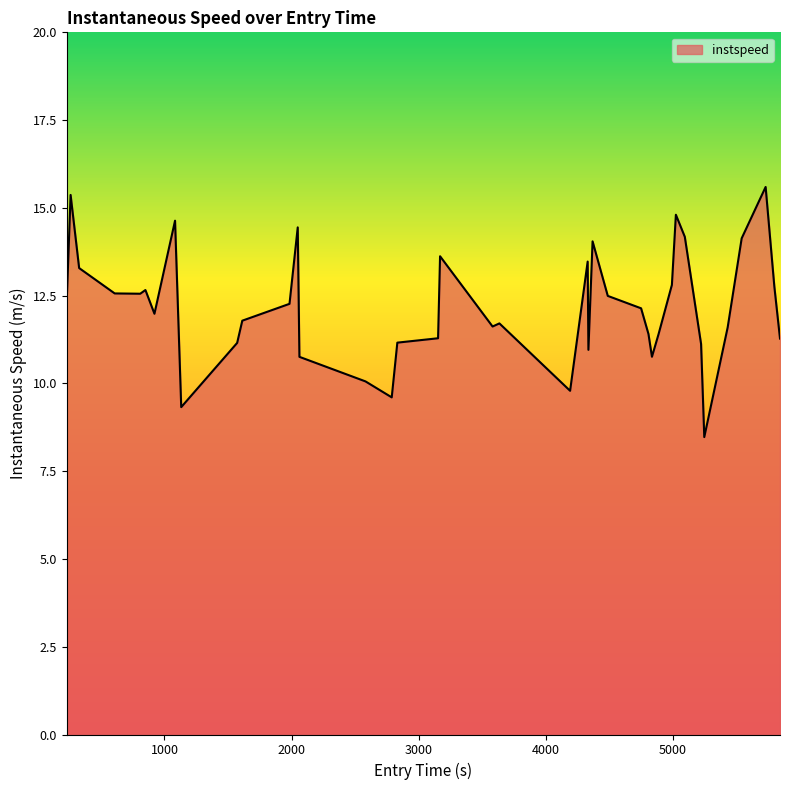

What is the smallest value displayed?

8.5